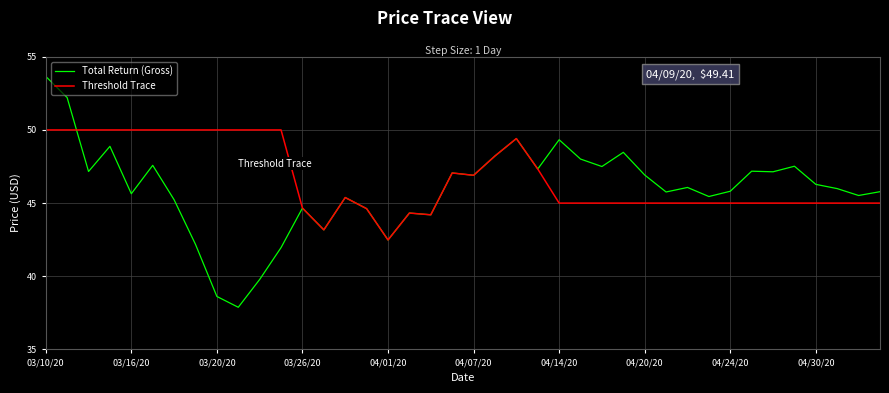

Rank the series by their maximum value, from highest to lowest.

Total Return (Gross), Threshold Trace